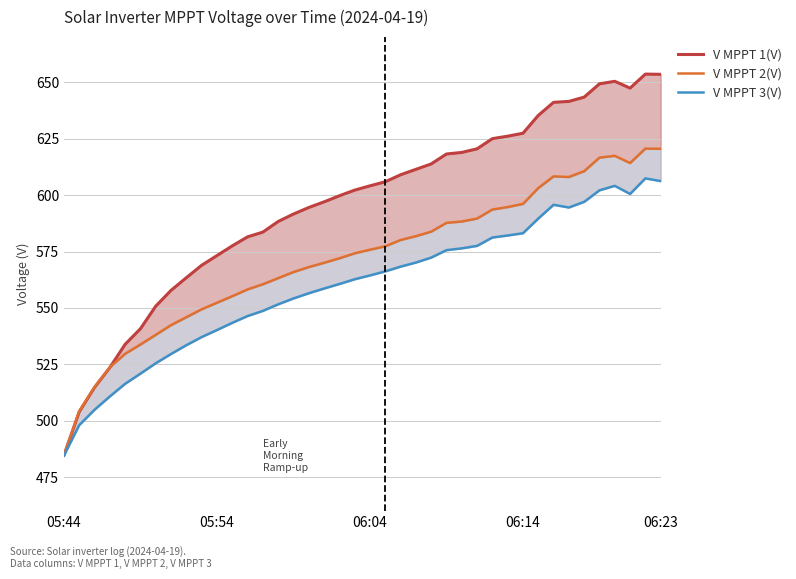

How many interior local valleys does the V MPPT 3(V) series have?

2